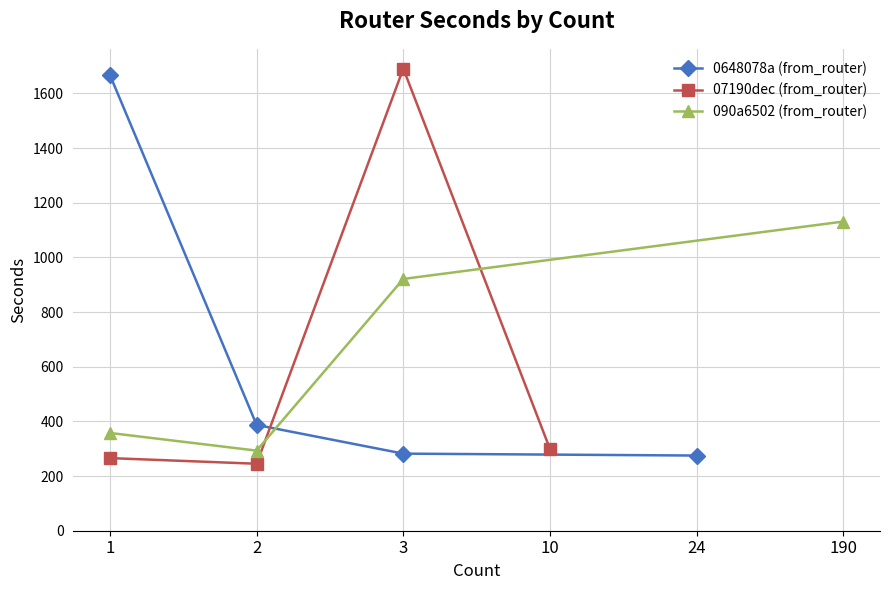

Which series has the largest total across all categories?

090a6502 (from_router)